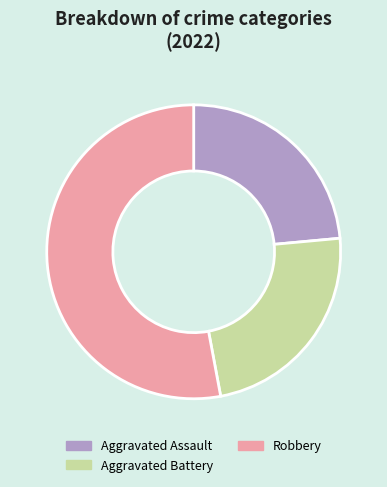

Between Aggravated Battery and Robbery, which is larger?

Robbery